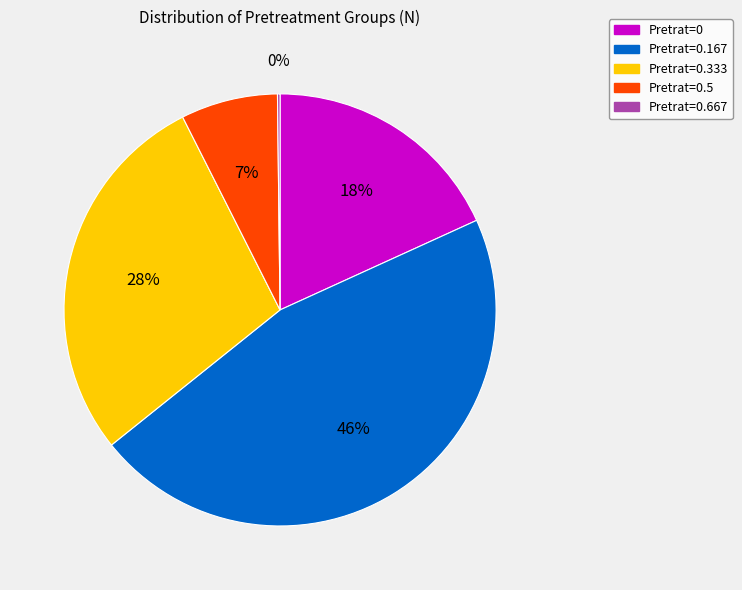

Between Pretrat=0.5 and Pretrat=0.167, which is larger?

Pretrat=0.167